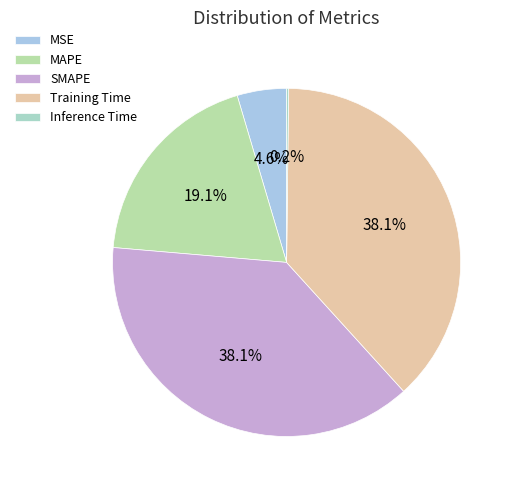

How many slices are in this pie chart?

5